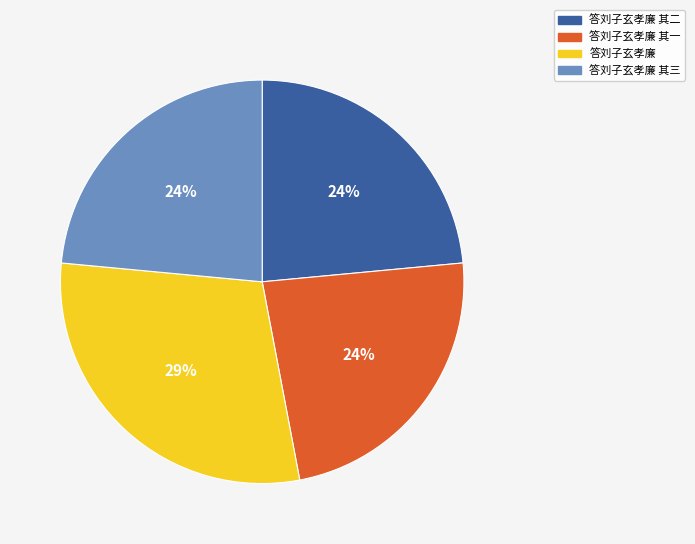

To the nearest percent, what percentage of the pie is 答刘子玄孝廉 其二?

24%